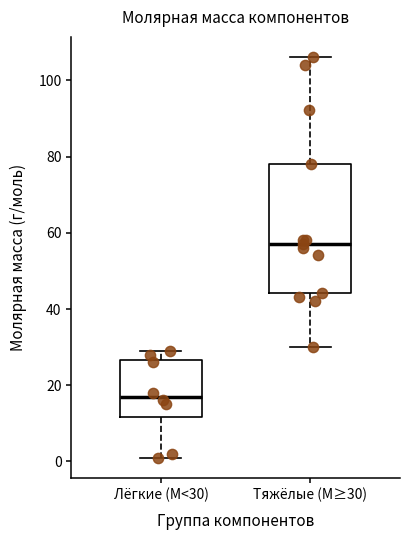

Comparing the boxes themselves (not the whiskers), which one is the tallest?

Тяжёлые (M≥30)